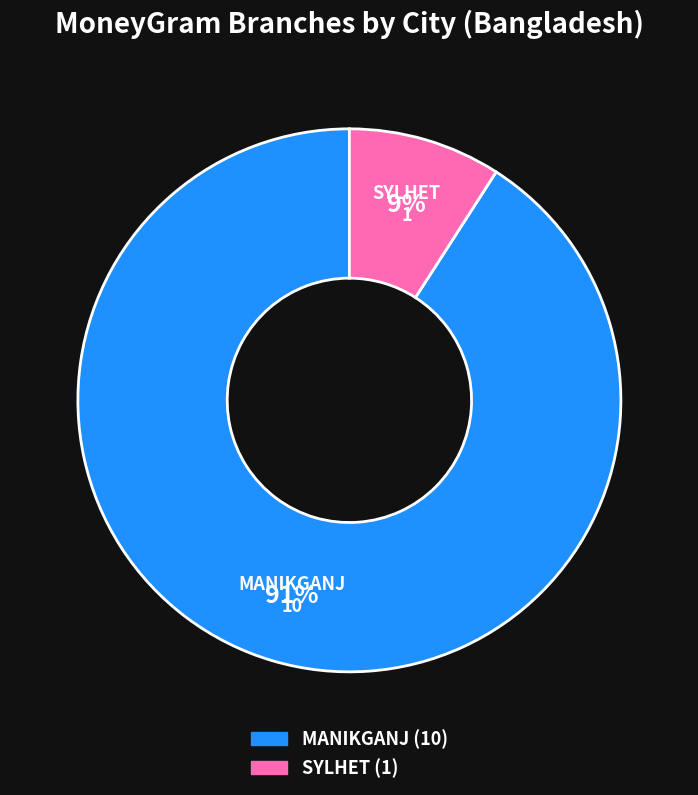

Does any single category account for the majority?

Yes